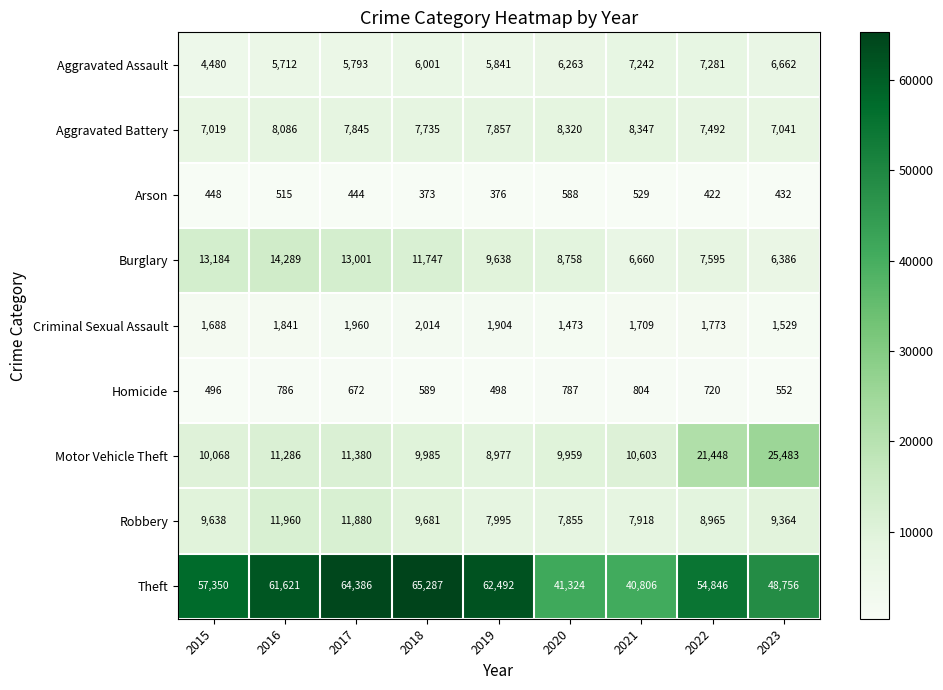

Rank the categories by Burglary value from lowest to highest.

2023, 2021, 2022, 2020, 2019, 2018, 2017, 2015, 2016